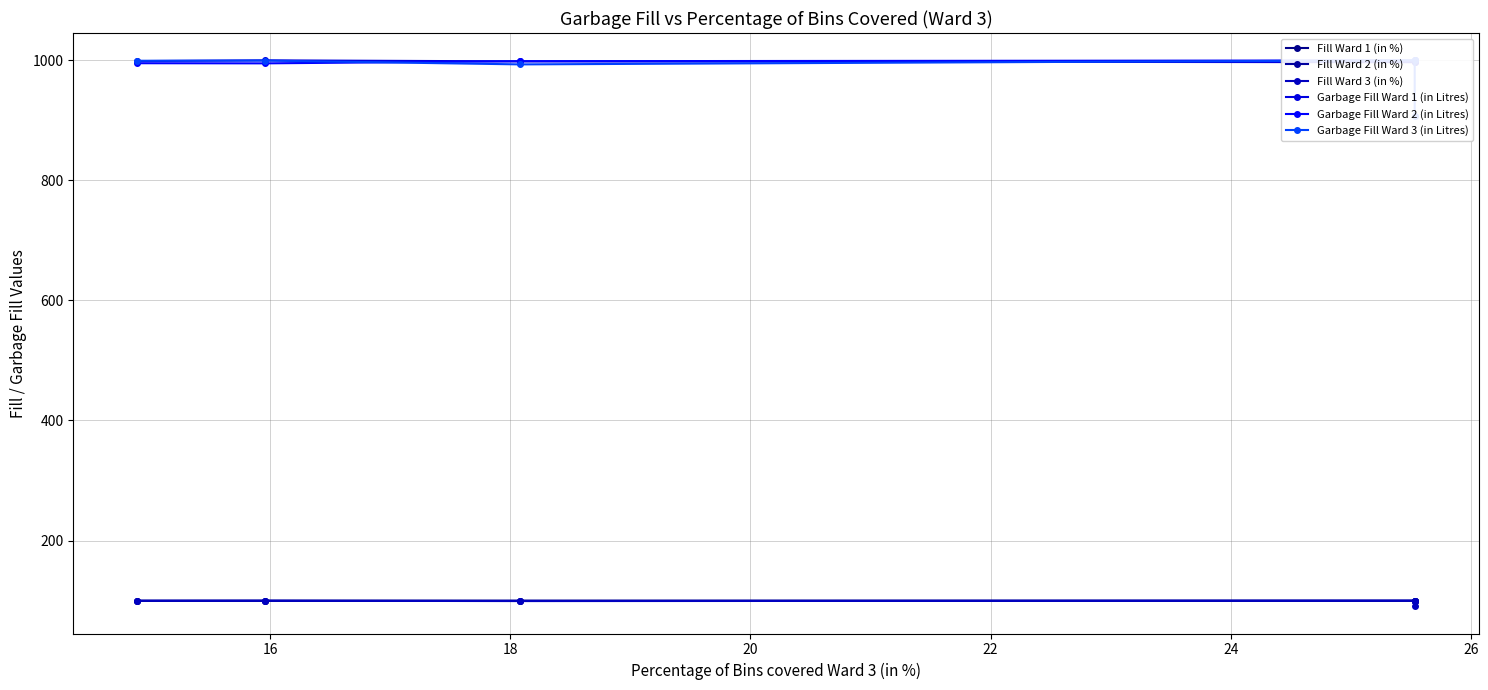

What is the value of the Garbage Fill Ward 1 (in Litres) point at the 2nd from the left?

999.7